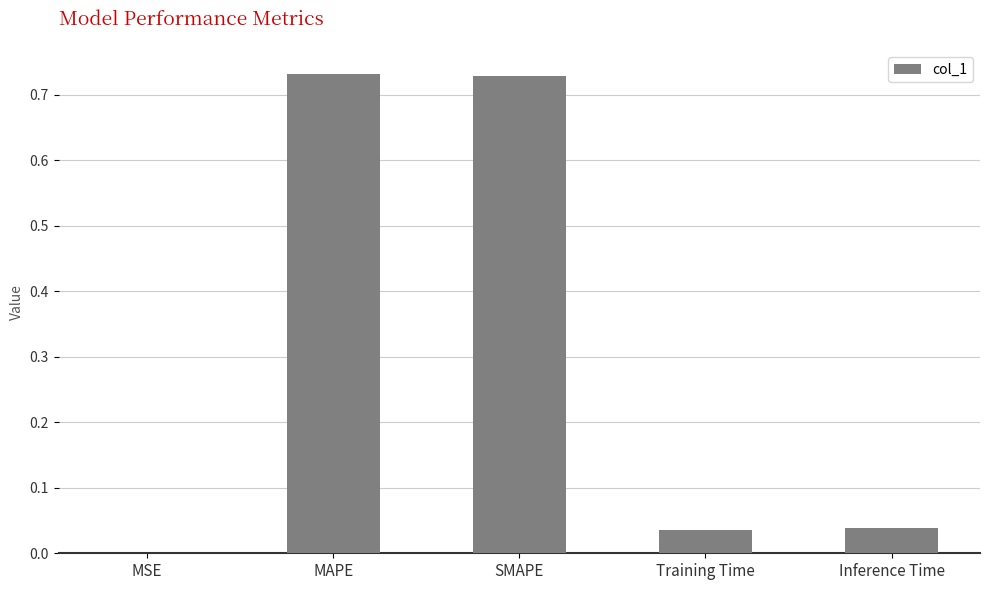

Between MSE and SMAPE, which is larger?

SMAPE